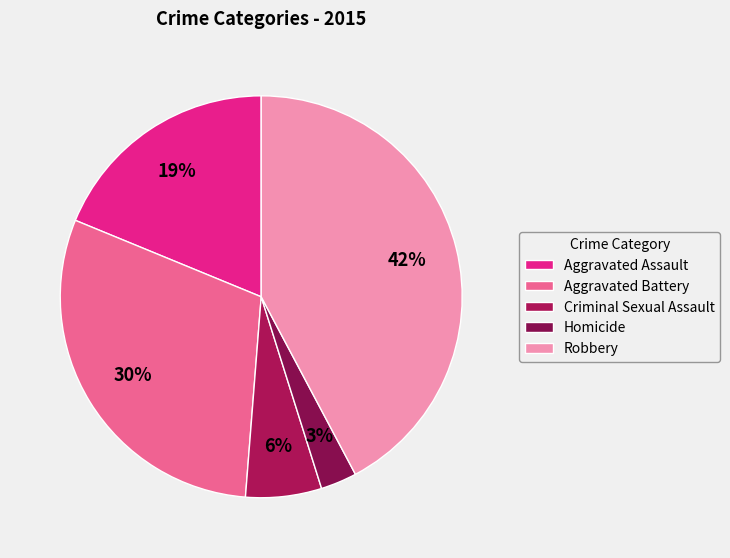

Which slice is the smallest?

Homicide